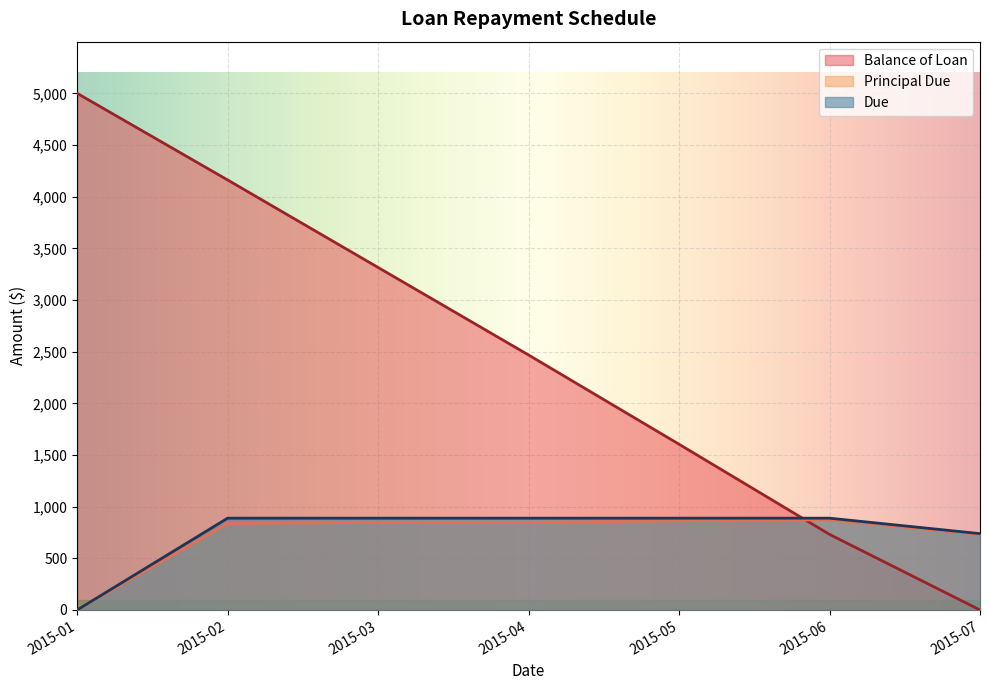

What is the difference between the highest and lowest values at 2015-07?

738.8